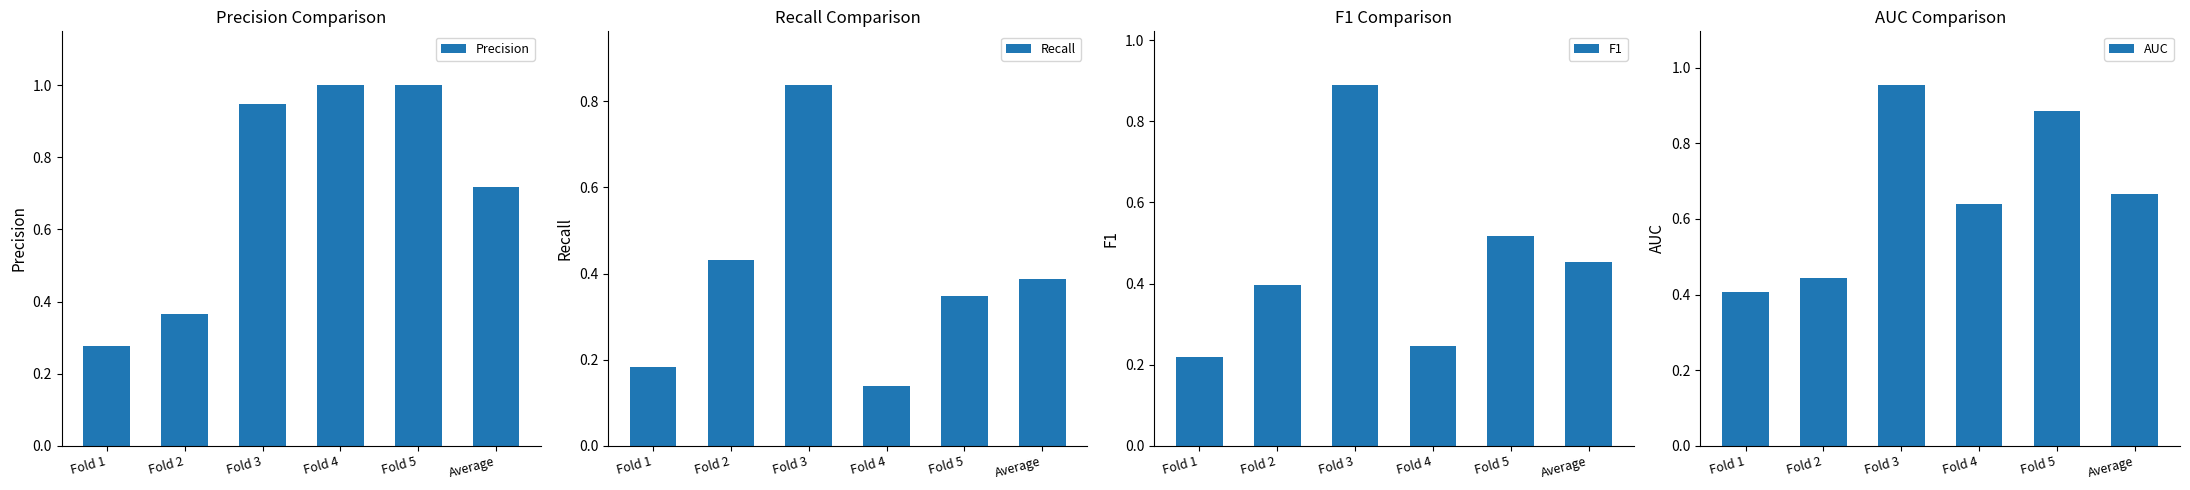

What position from the right is Fold 5?

2